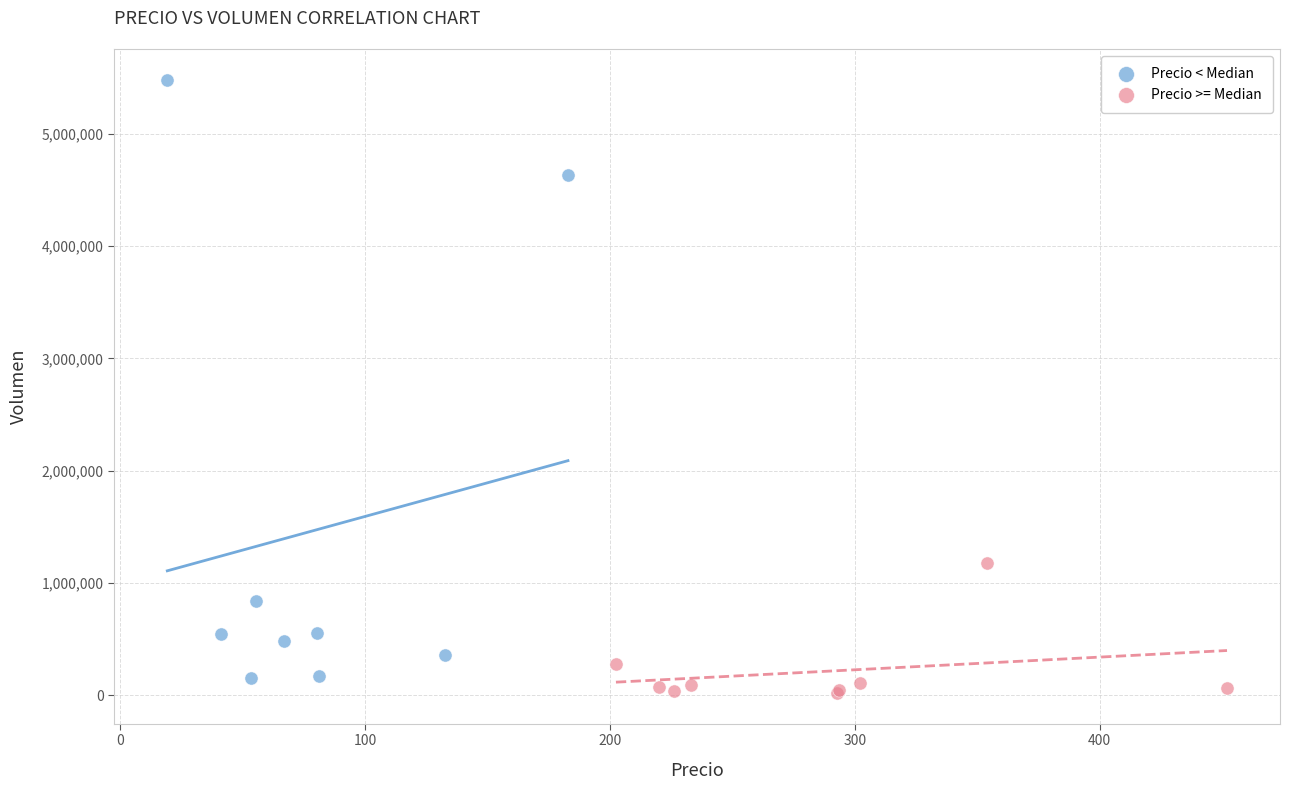

Which series reaches the maximum Y coordinate?

Precio < Median